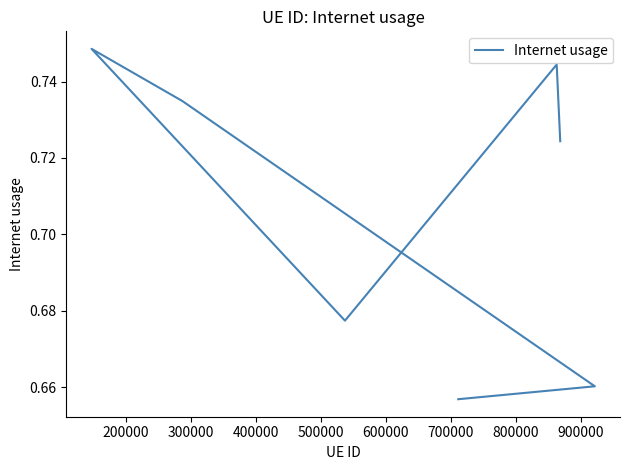

How many interior local peaks (higher than both neighbors) does the data have?

2